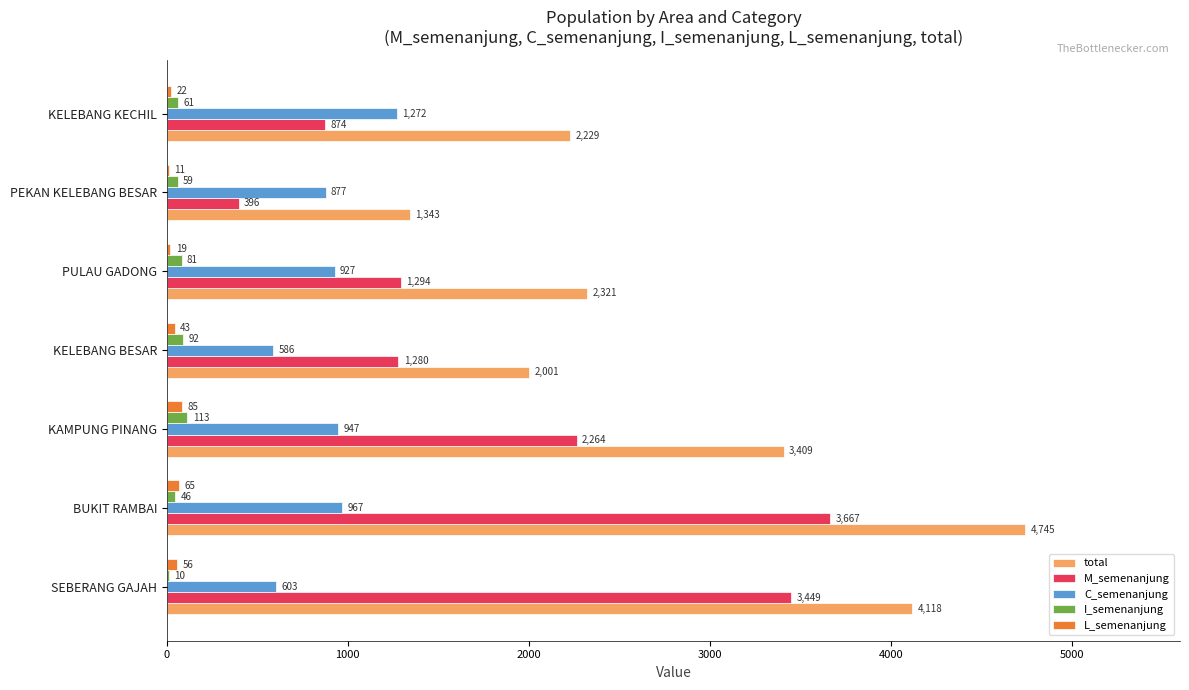

The value of M_semenanjung at SEBERANG GAJAH is 6131. True or false?

False